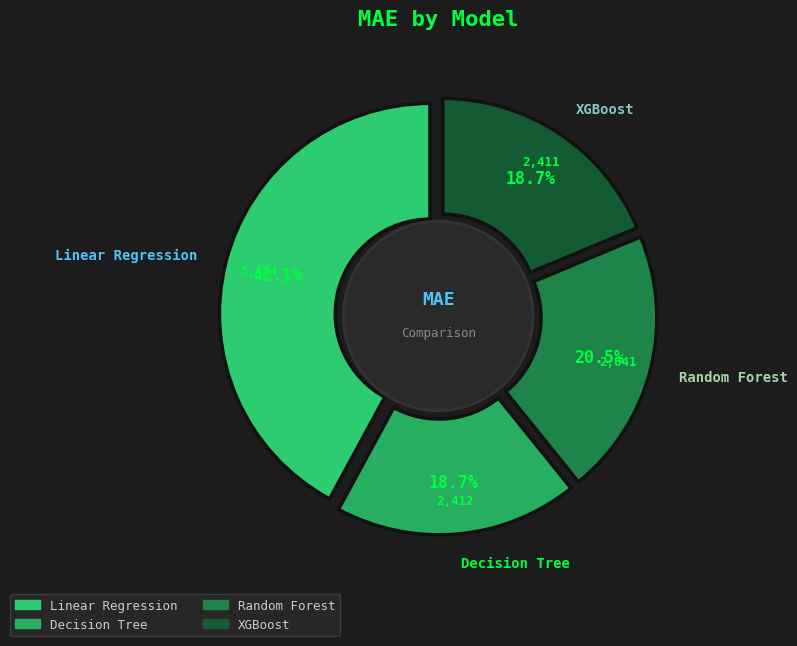

Which slice is the smallest?

XGBoost